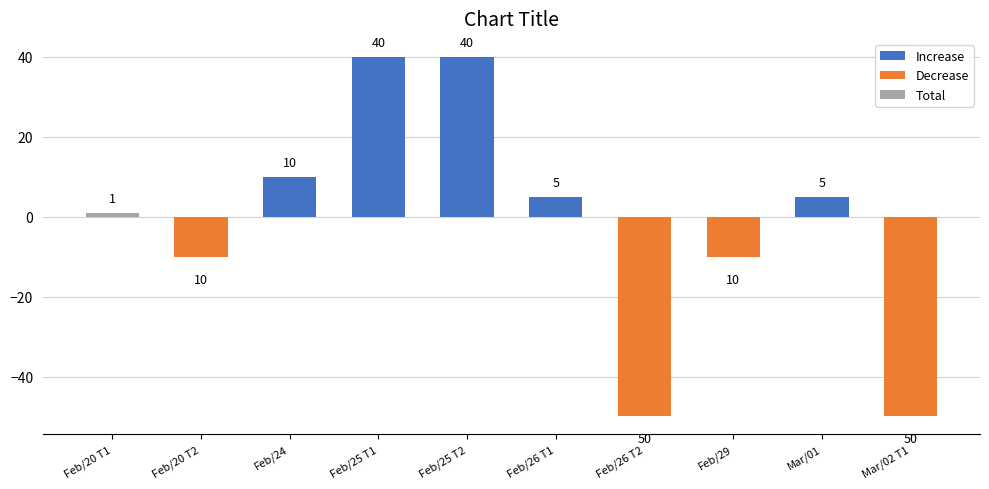

What is the lowest value of the Increase series?

5